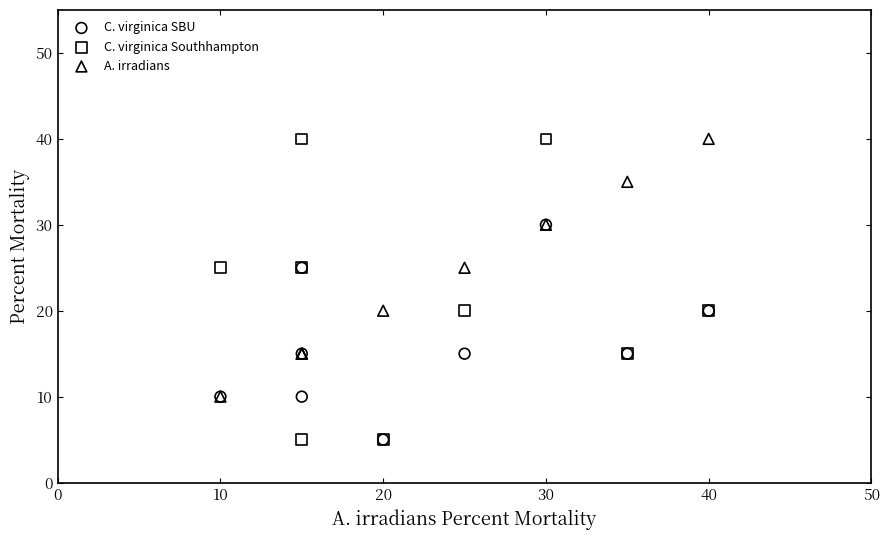

What are all the series names shown in the legend?

C. virginica SBU, C. virginica Southhampton, A. irradians